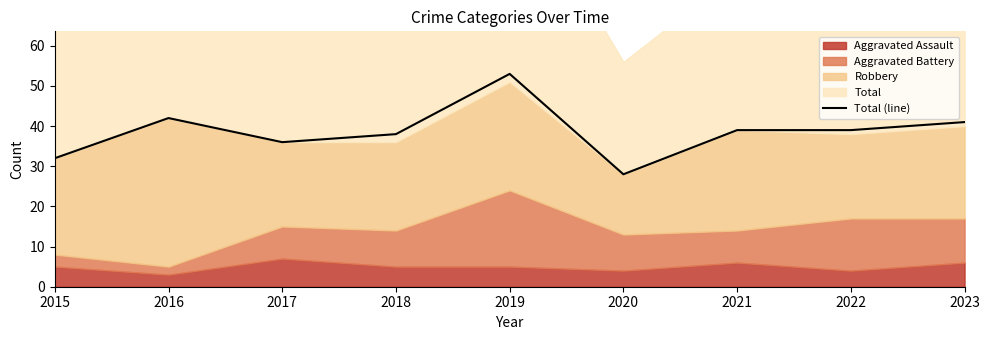

Rank the categories by value from lowest to highest.

2020, 2015, 2017, 2018, 2021, 2022, 2023, 2016, 2019